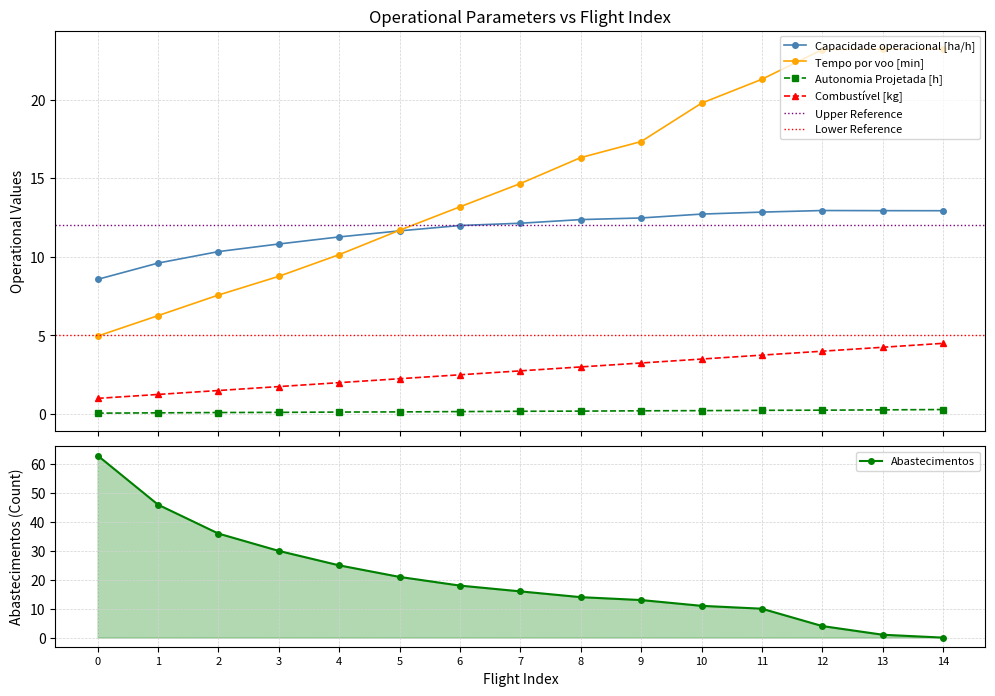

Reading left to right, transcribe all the data shown in this chart.

Capacidade operacional [ha/h]: 8.6	9.6	10.3	10.8	11.3	11.7	12.0	12.1	12.4	12.5	12.7	12.8	12.9	12.9	12.9
Tempo por voo [min]: 5.0	6.3	7.6	8.8	10.1	11.7	13.2	14.7	16.3	17.3	19.8	21.3	23.2	23.2	23.2
Autonomia Projetada [h]: 0.1	0.1	0.1	0.1	0.1	0.1	0.2	0.2	0.2	0.2	0.2	0.2	0.2	0.3	0.3
Combustivel [kg]: 1.0	1.2	1.5	1.8	2.0	2.2	2.5	2.8	3.0	3.2	3.5	3.8	4.0	4.2	4.5
Abastecimentos: 63.0	46.0	36.0	30.0	25.0	21.0	18.0	16.0	14.0	13.0	11.0	10.0	4.0	1.0	0.0